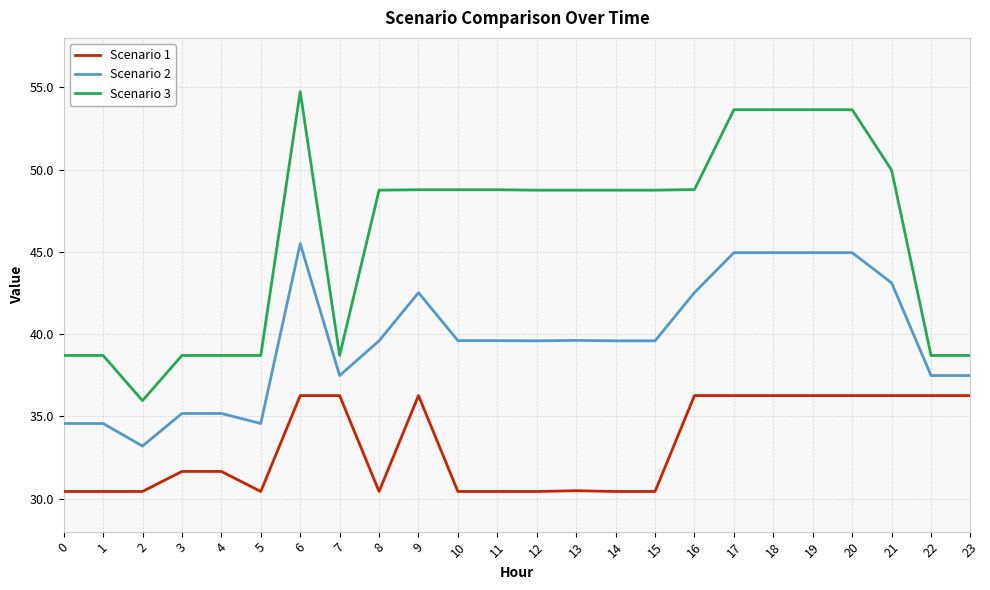

Rank the series by their maximum value, from highest to lowest.

Scenario 3, Scenario 2, Scenario 1